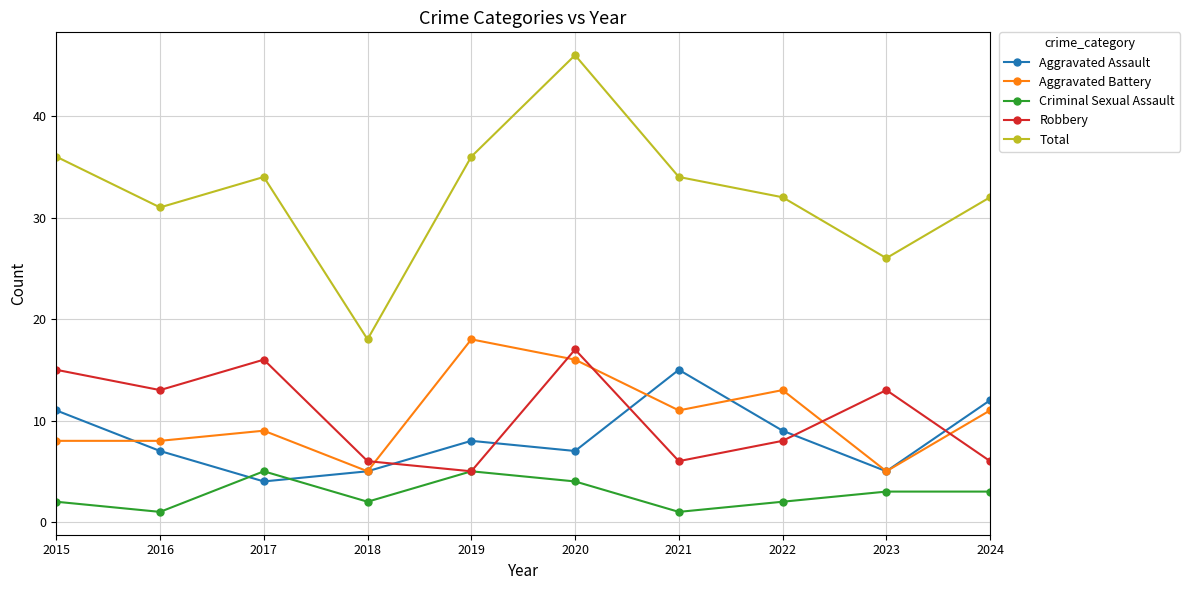

The value of Criminal Sexual Assault at 2017 is 3. True or false?

False